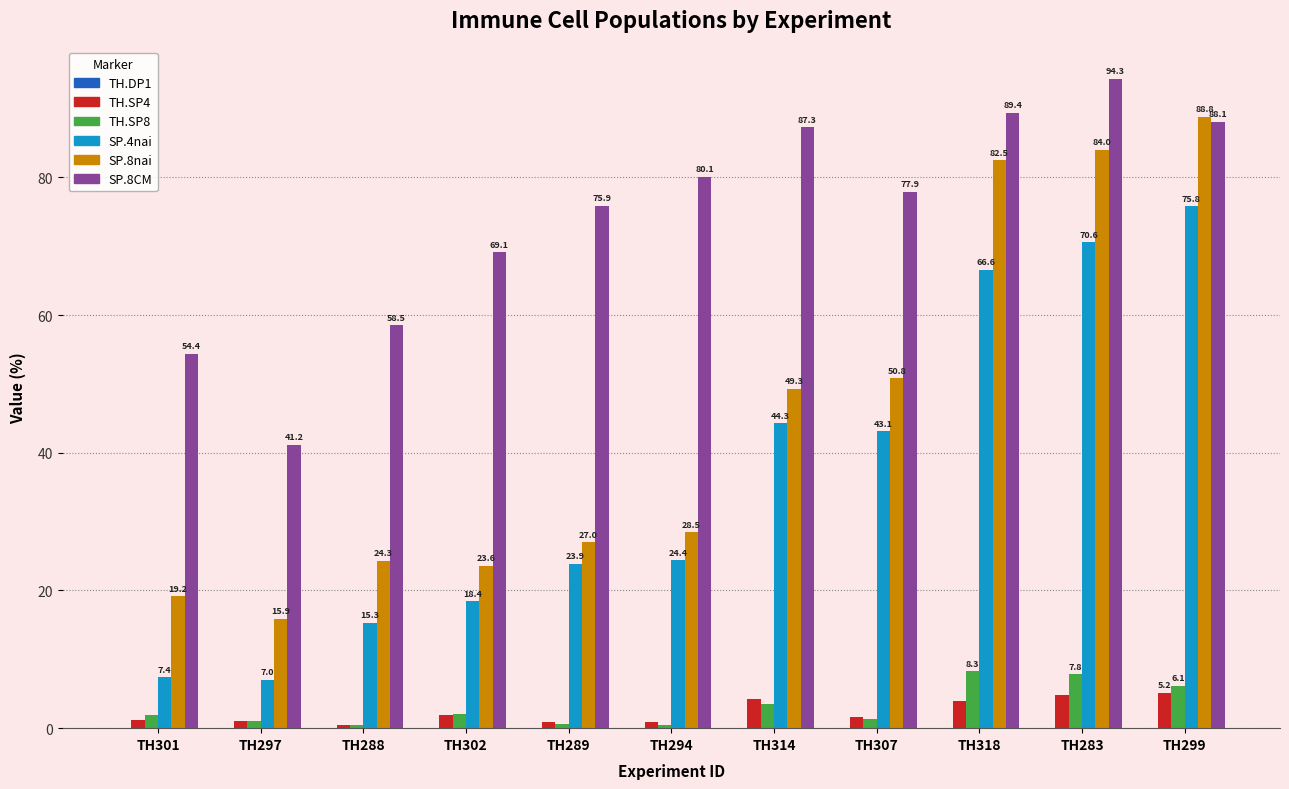

Are the bars horizontal?

No